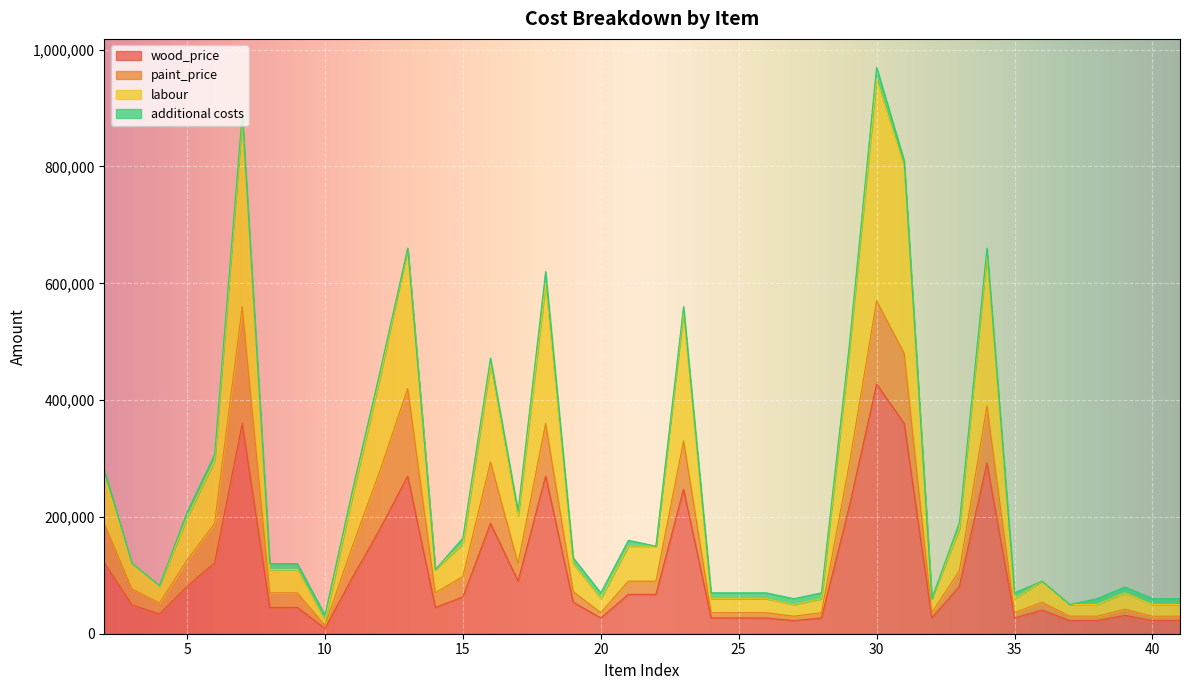

True or false: wood_price and labour intersect in this chart.

False